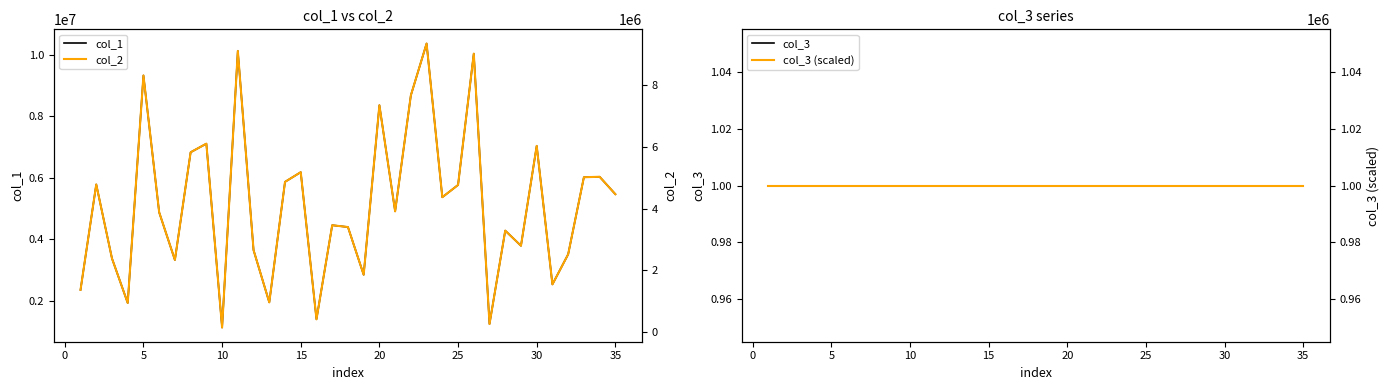

How many lines are shown in the chart?

4